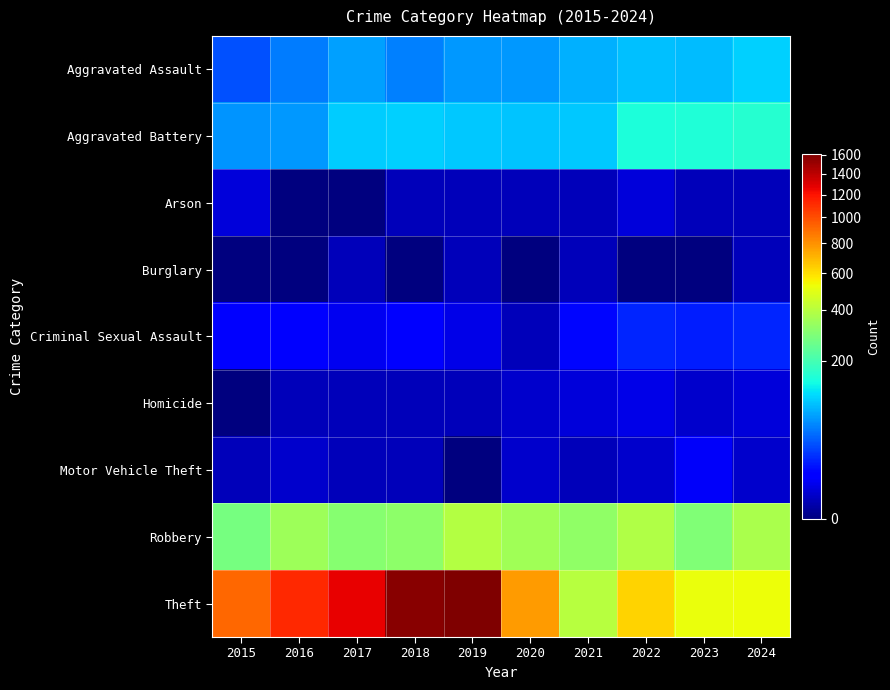

Rank the series at 2018 from highest to lowest value.

Theft, Robbery, Aggravated Battery, Aggravated Assault, Criminal Sexual Assault, Arson, Homicide, Motor Vehicle Theft, Burglary